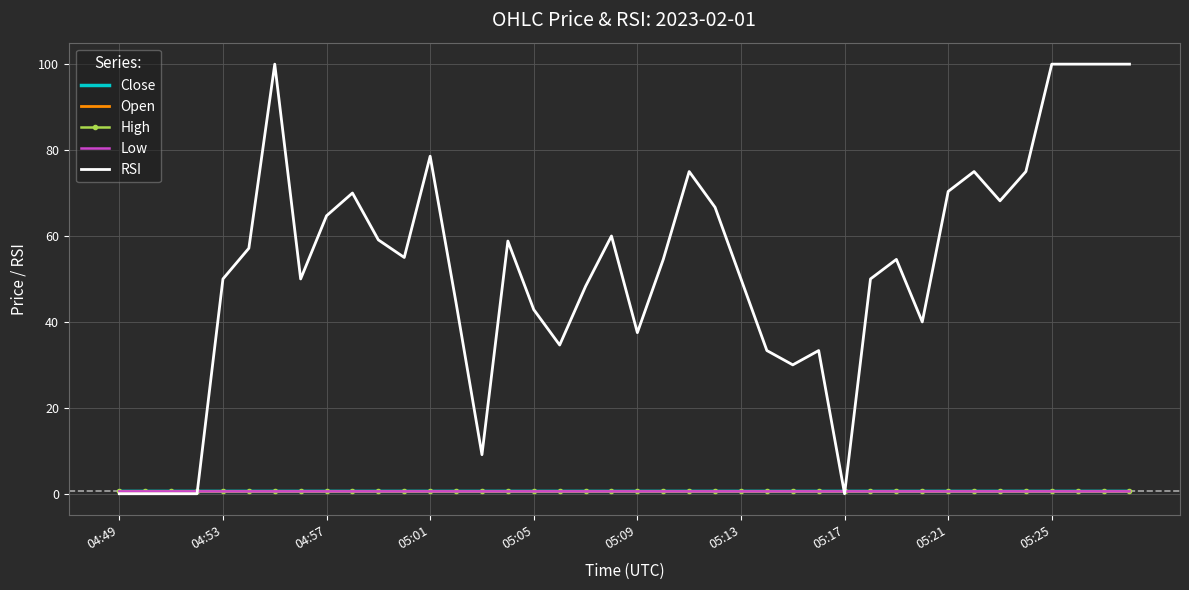

Which series has the widest spread of values?

RSI